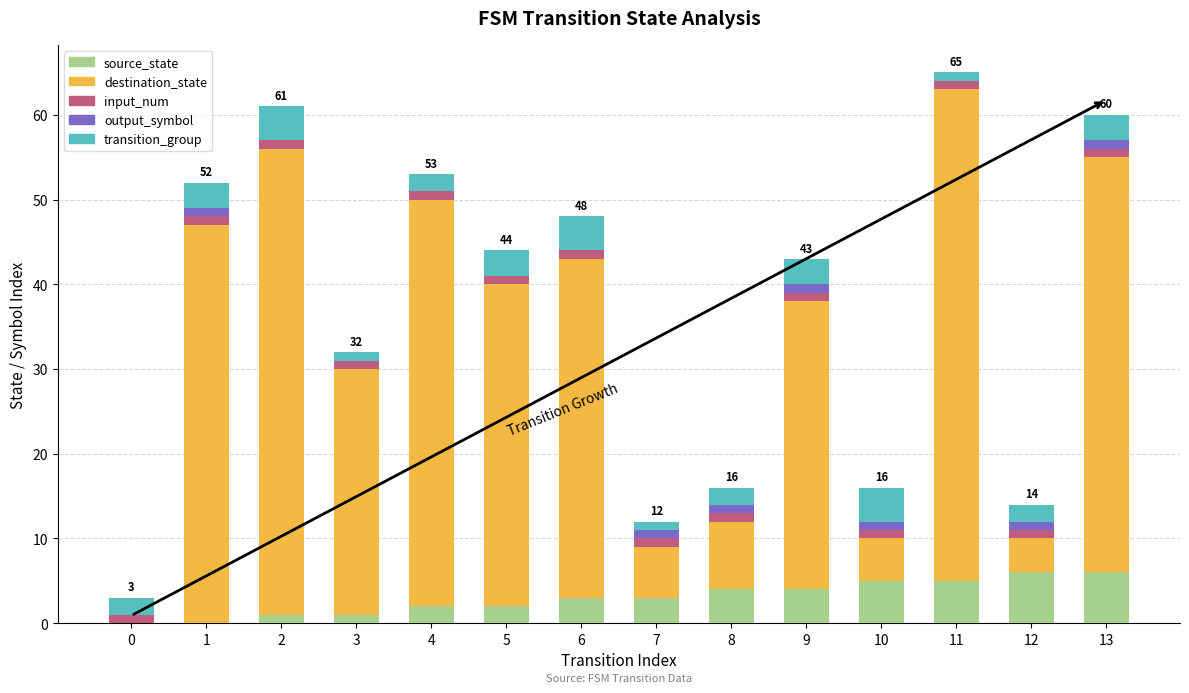

Are the bars horizontal?

No